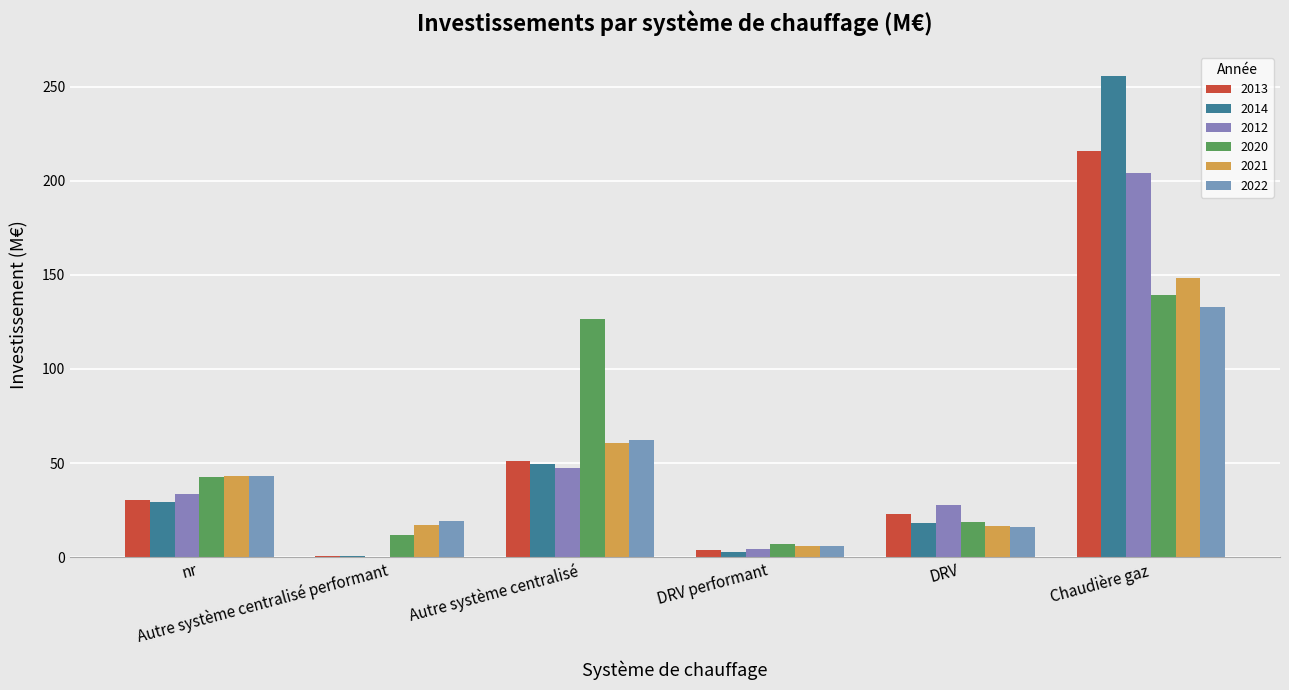

List the series in order of their peak value, highest first.

2014, 2013, 2012, 2021, 2020, 2022